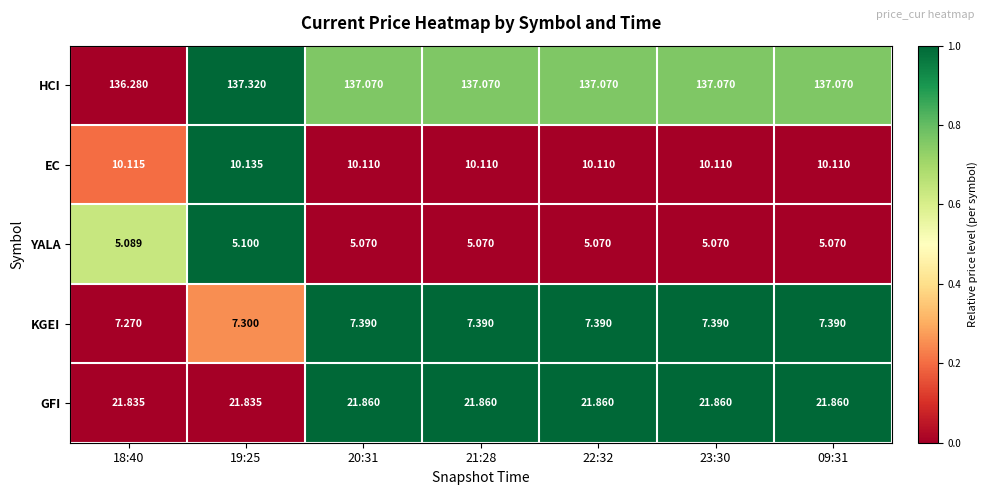

Which series changed the most between 18:40 and 23:30?

HCI